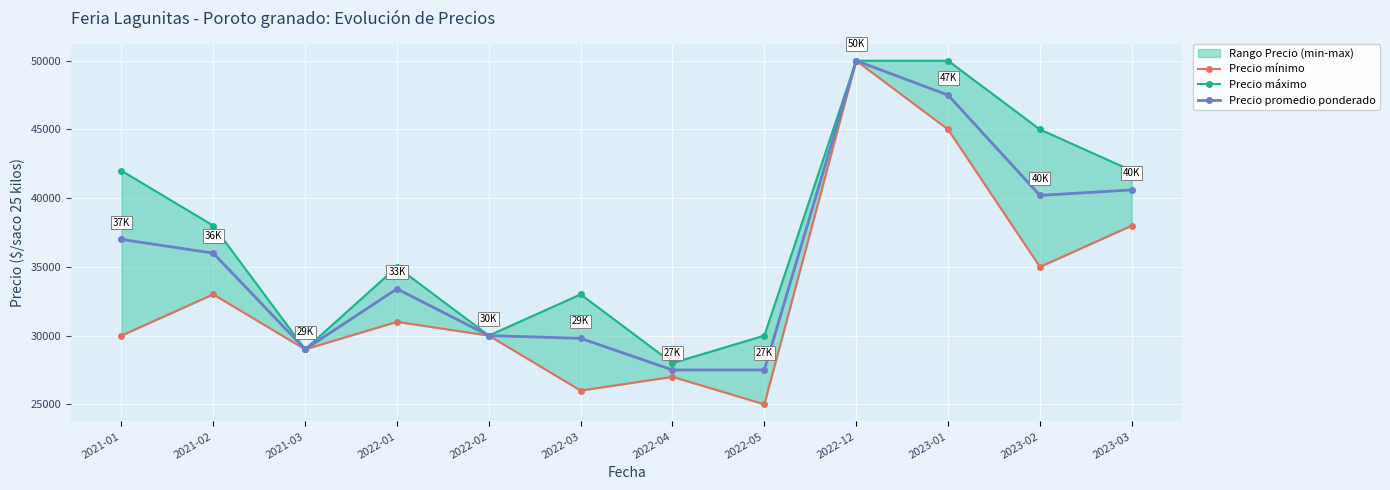

The Precio mínimo series shows 9954 at 2023-02. True or false?

False